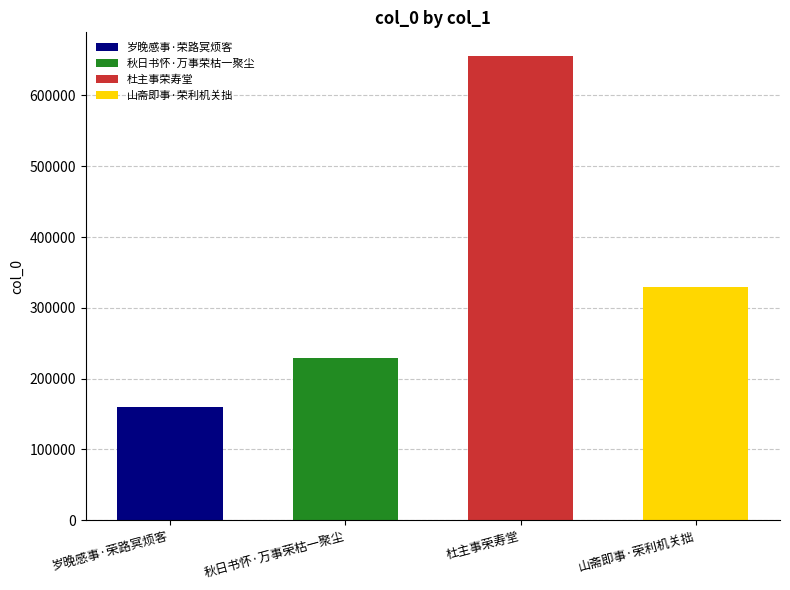

Rank the categories by value from lowest to highest.

岁晚感事·荣路冥烦客, 秋日书怀·万事荣枯一聚尘, 山斋即事·荣利机关拙, 杜主事荣寿堂